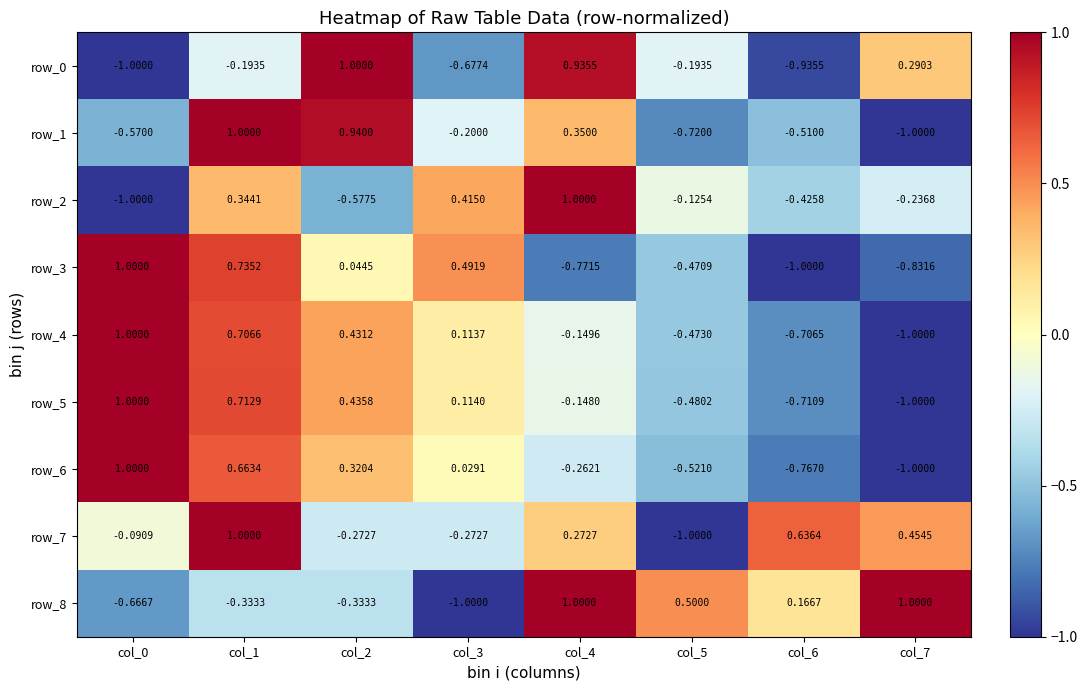

How many negative values does the row_5 series have?

4